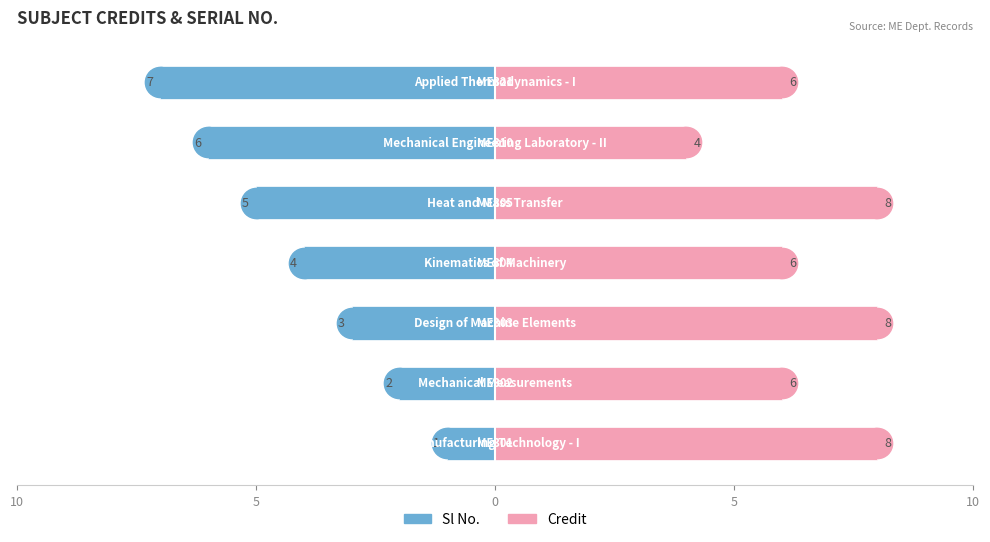

Count the number of data series in this chart.

2